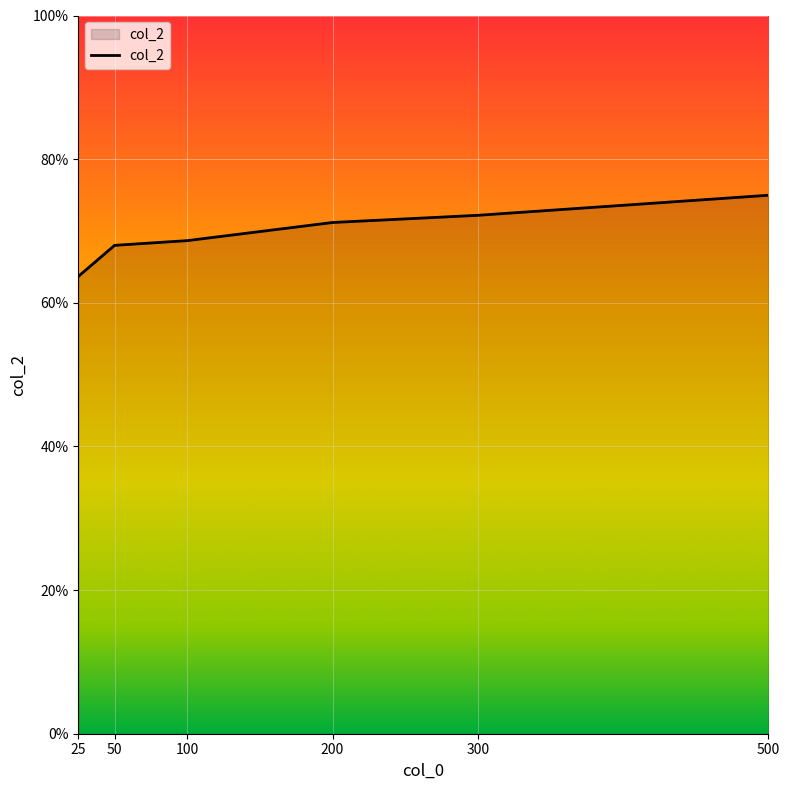

What is the minimum value shown in the chart?

0.6